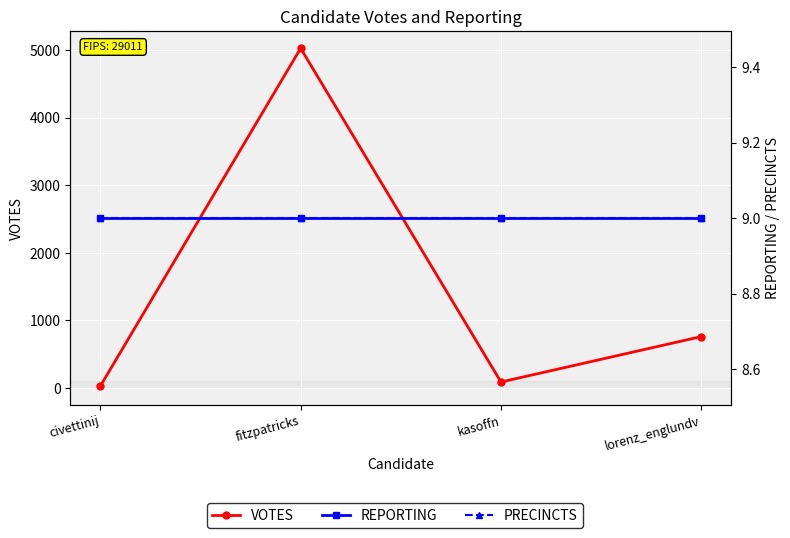

The VOTES series shows 213 at lorenz_englundv. True or false?

False